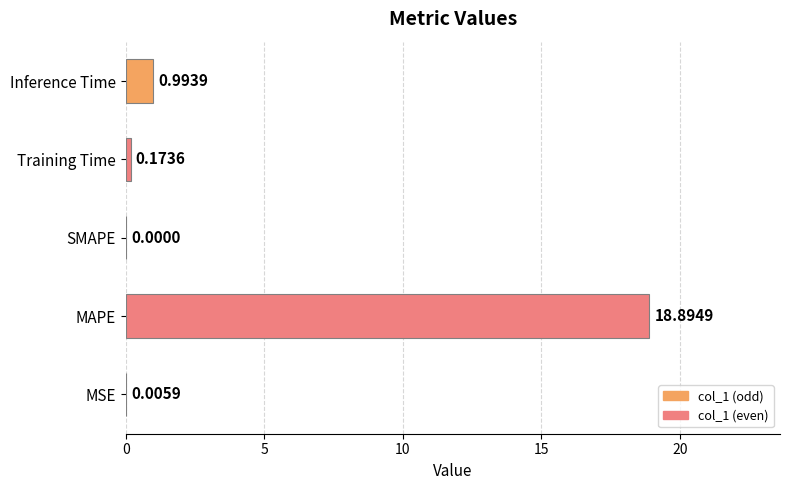

What is the change in value from Training Time to Inference Time?

+0.8